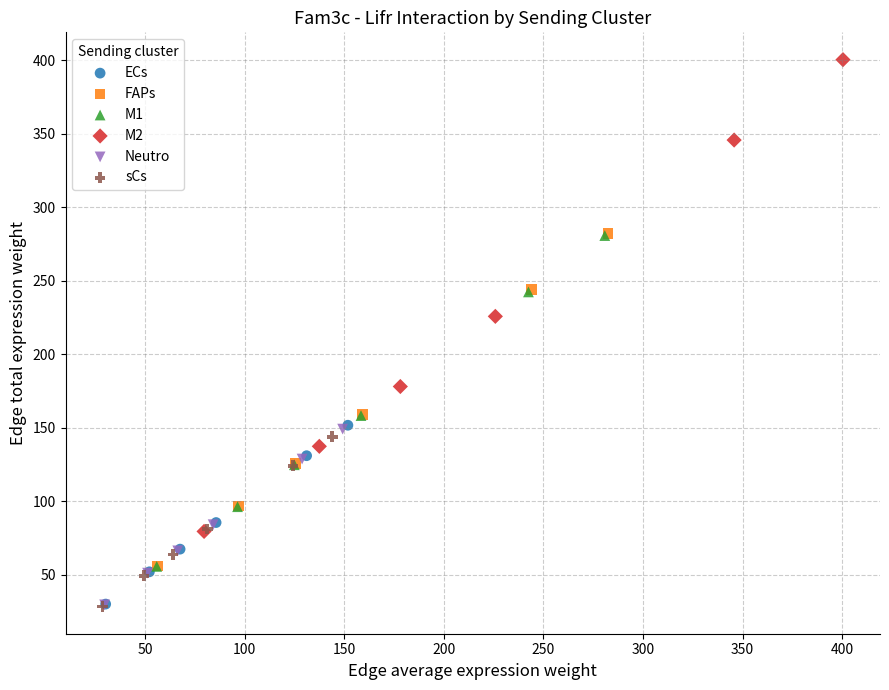

Which series has the widest spread of Y values?

M2